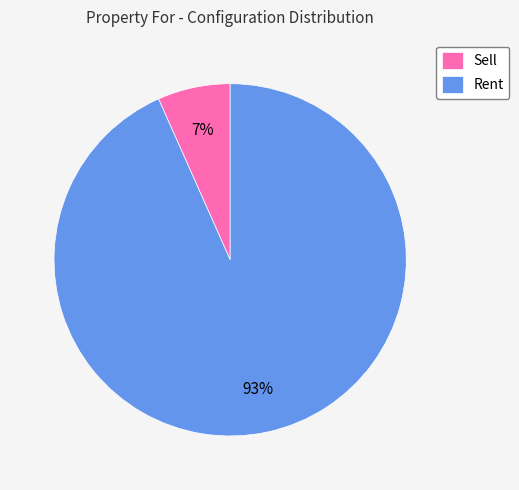

Which slice represents more than half of the pie?

Rent